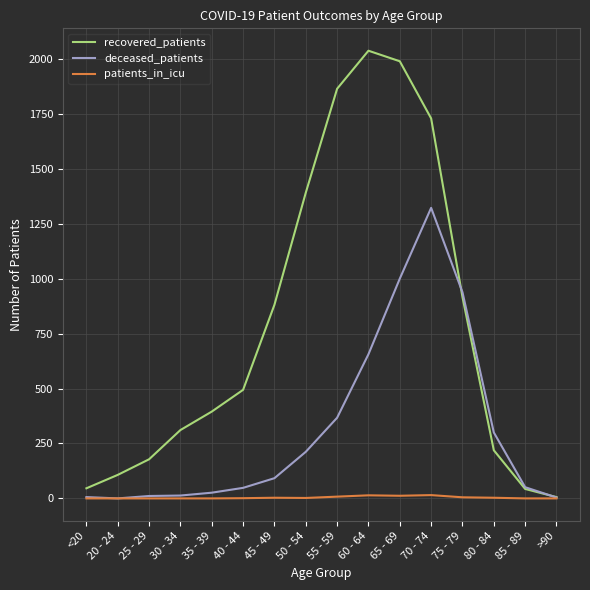

List the series in order of their peak value, highest first.

recovered_patients, deceased_patients, patients_in_icu